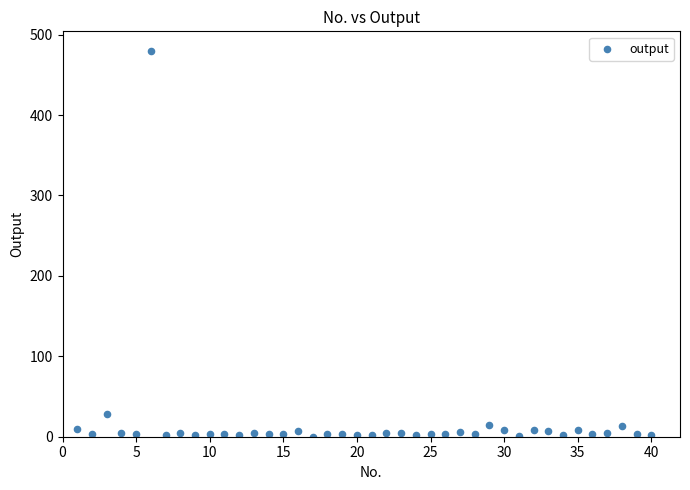

What is the range of X values (max minus min)?

39.0